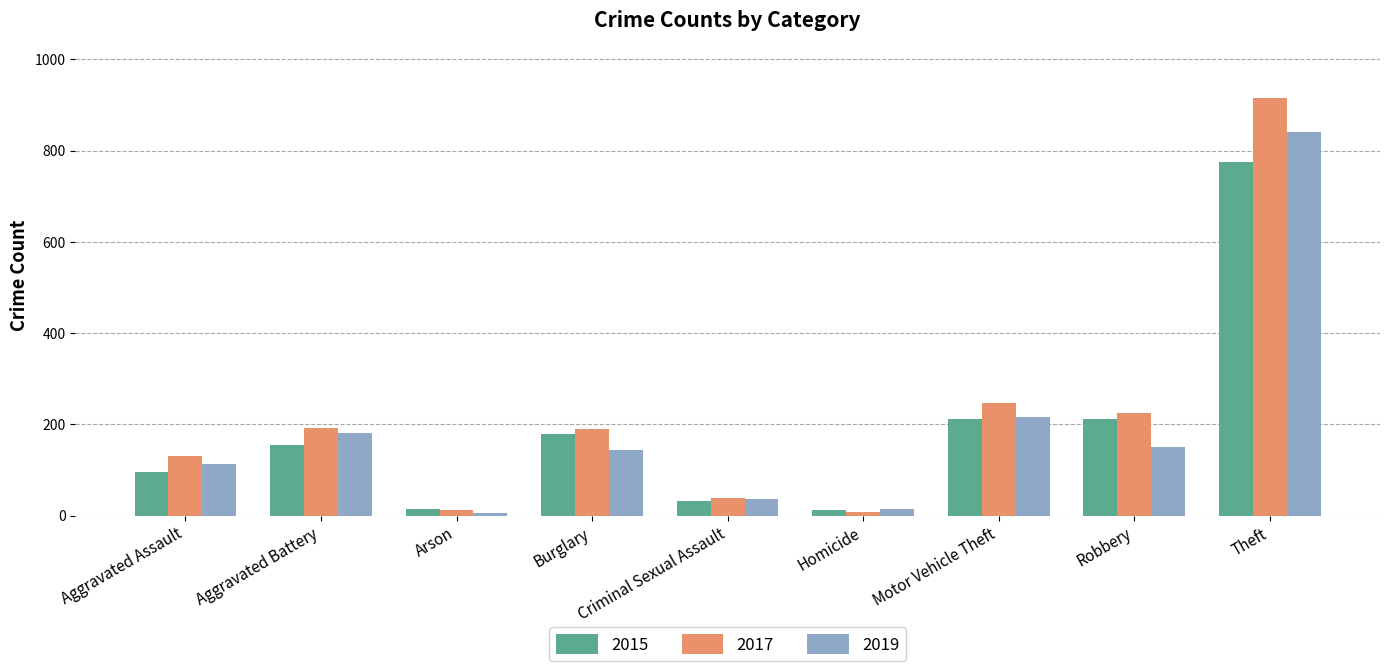

What is the total value across all series at Aggravated Assault?

339